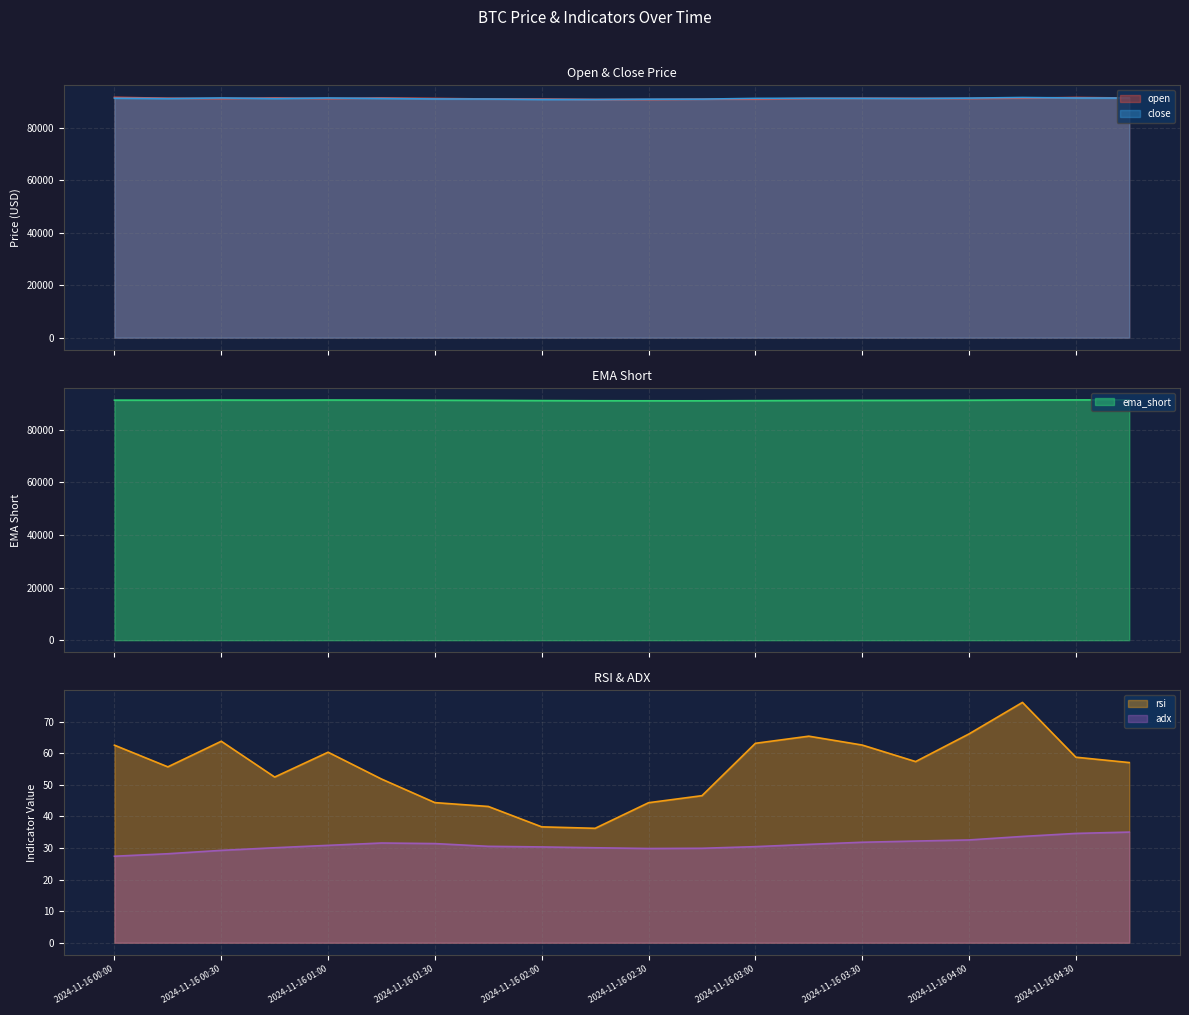

Is it true that ema_short equals 91148.2 at 2024-11-16 03:15?

True